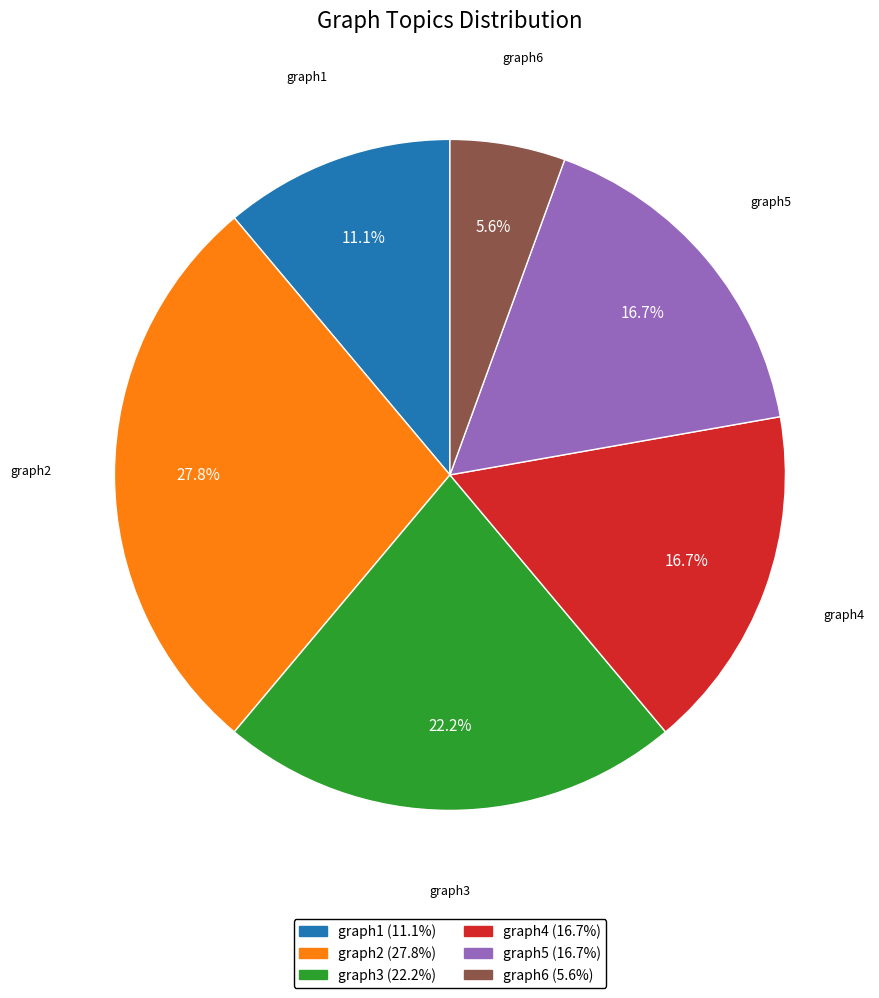

How much of the chart is everything except graph5?

83.3%